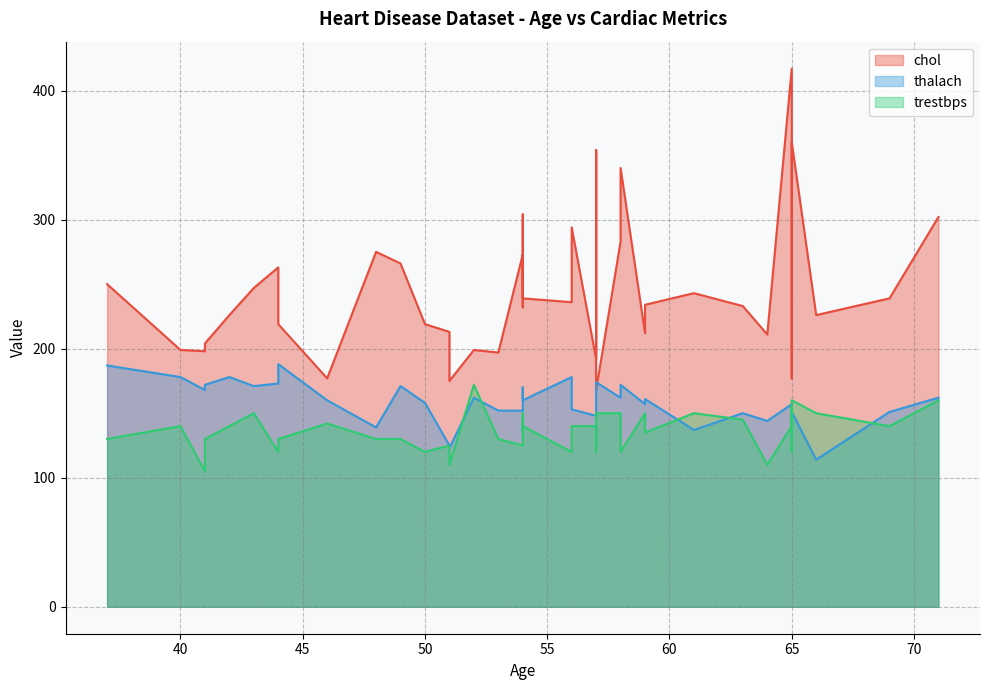

True or false: trestbps and chol intersect in this chart.

False